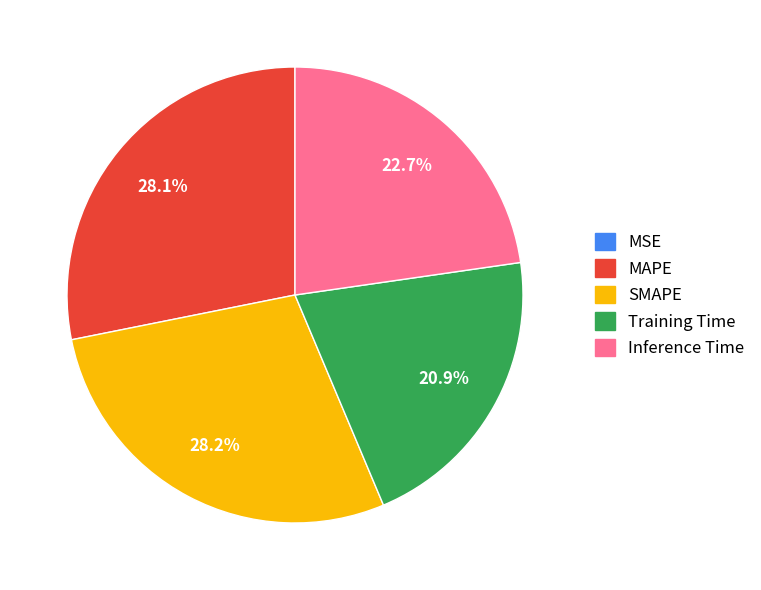

How much of the chart is everything except SMAPE?

71.8%